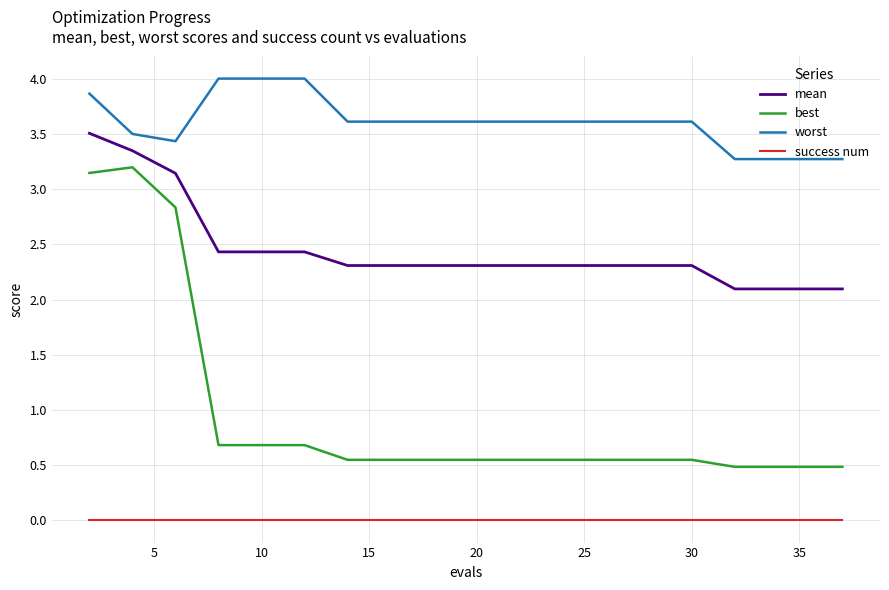

What is the maximum value shown in the chart?

4.0